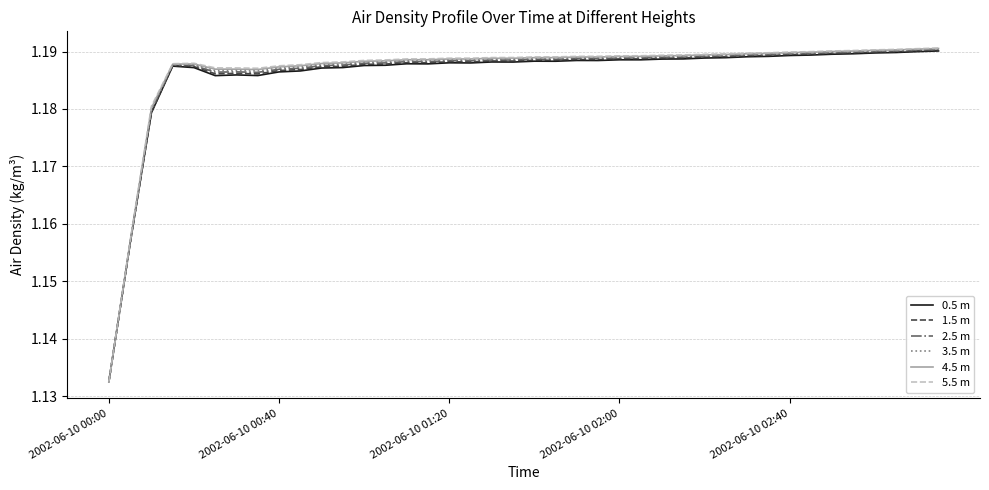

Which series has the largest range (max minus min)?

5.5 m